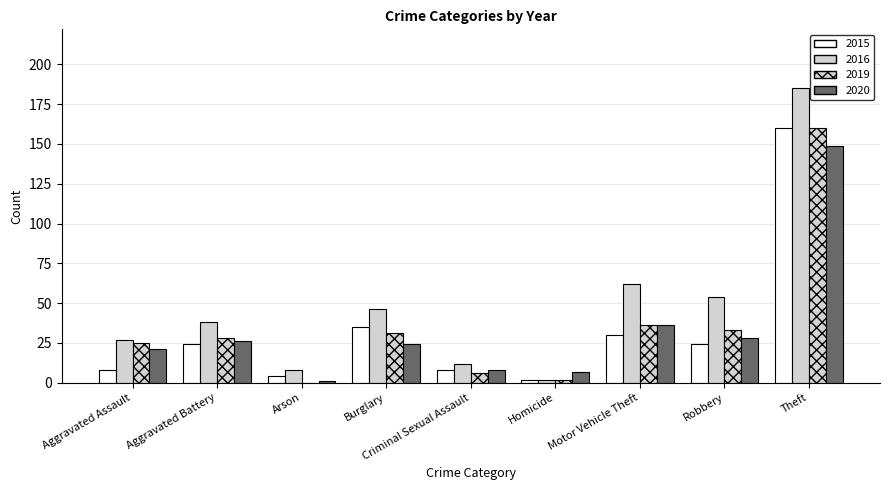

What is the average value of the 2019 series?

36